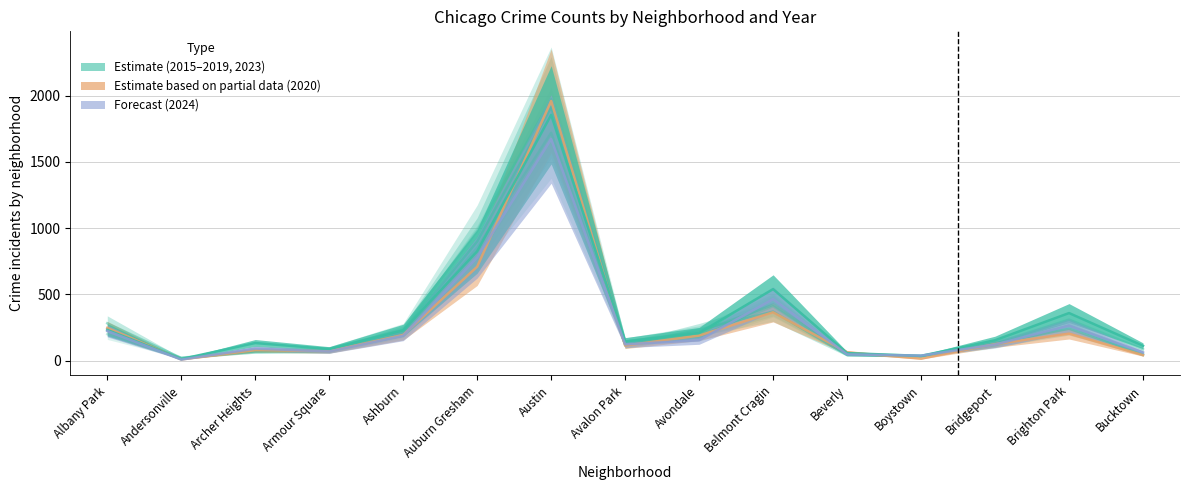

Reading left to right, transcribe all the data shown in this chart.

2023: 231	11	132	87	228	824	1854	144	208	539	56	35	153	358	111
2017: 235	17	69	87	233	978	1972	142	218	420	46	33	128	309	85
2024: 223	7	90	68	187	778	1672	122	153	463	46	37	121	263	61
2020: 246	8	78	70	193	708	1959	113	188	364	62	14	124	203	41
2015: 199	21	75	72	199	851	1719	132	183	410	46	30	116	263	41
2018: 281	19	69	69	218	898	1912	115	233	369	41	34	129	240	47